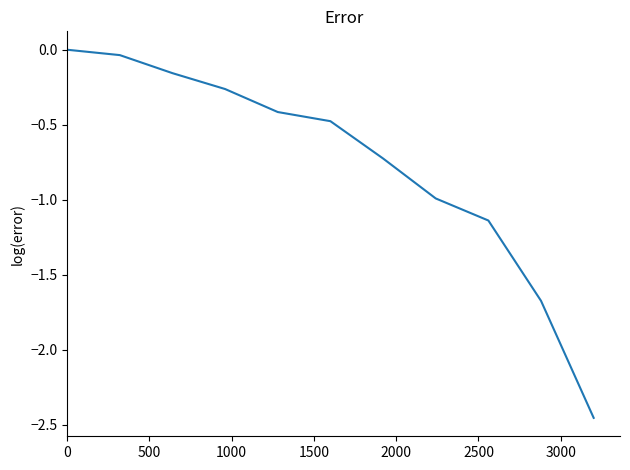

What is the difference between the maximum and minimum values?

2.5